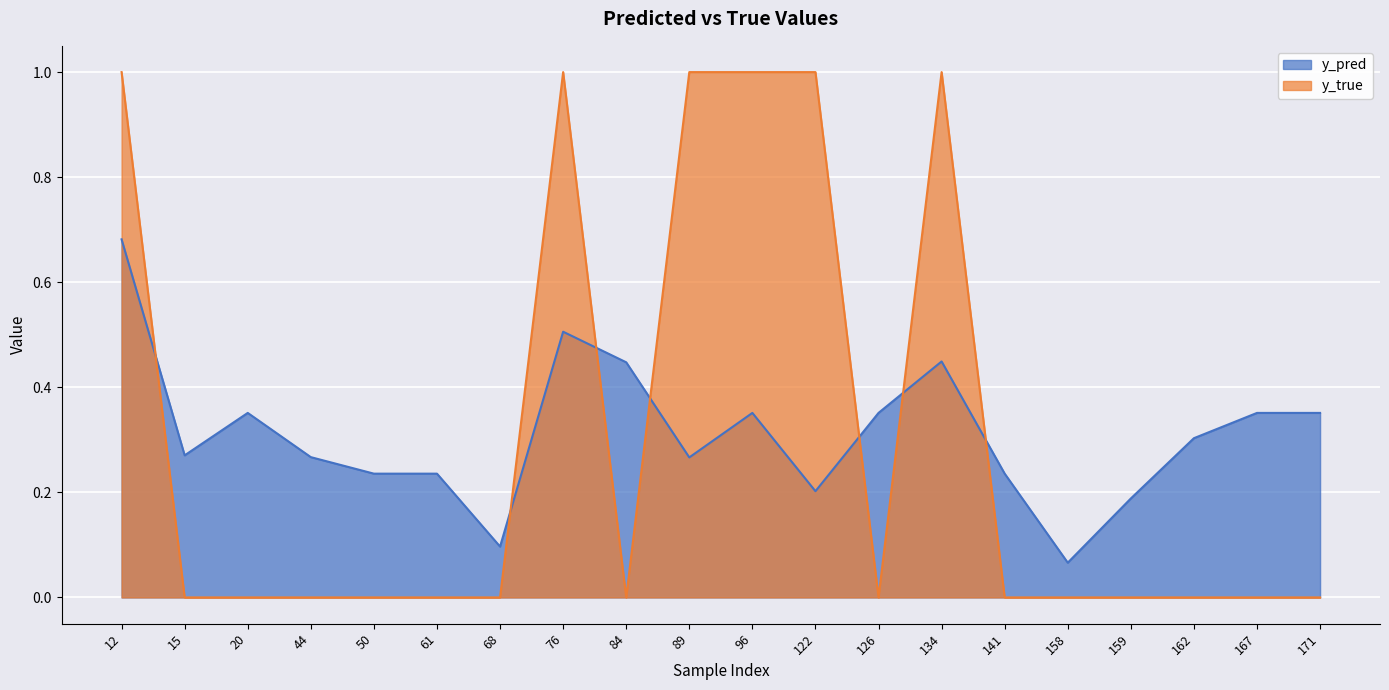

True or false: y_pred has more than 2 interior local peaks.

True